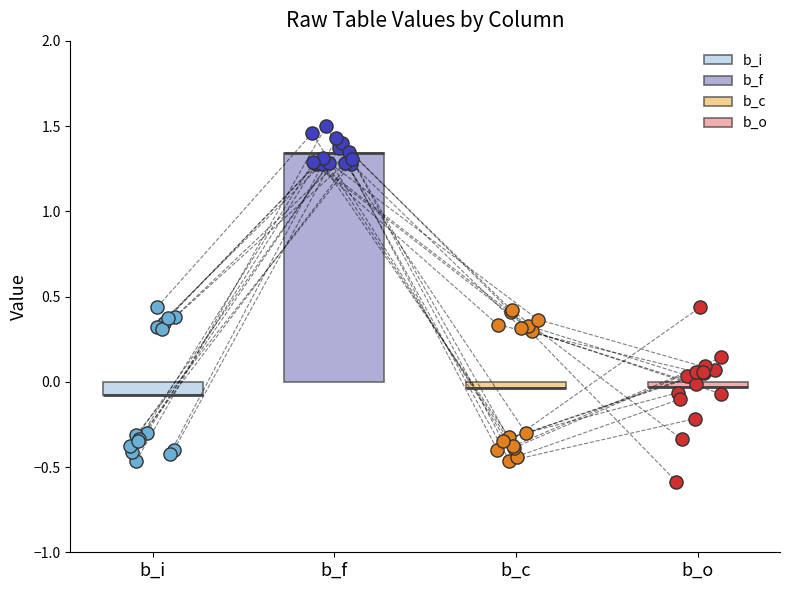

Which series has the widest spread of Y values?

b_o